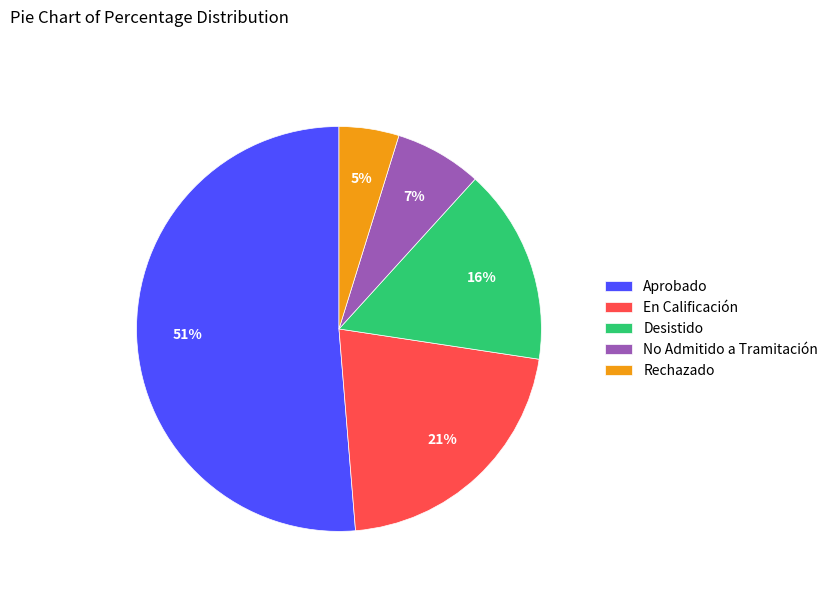

Is there any slice that represents more than half of the pie?

Yes